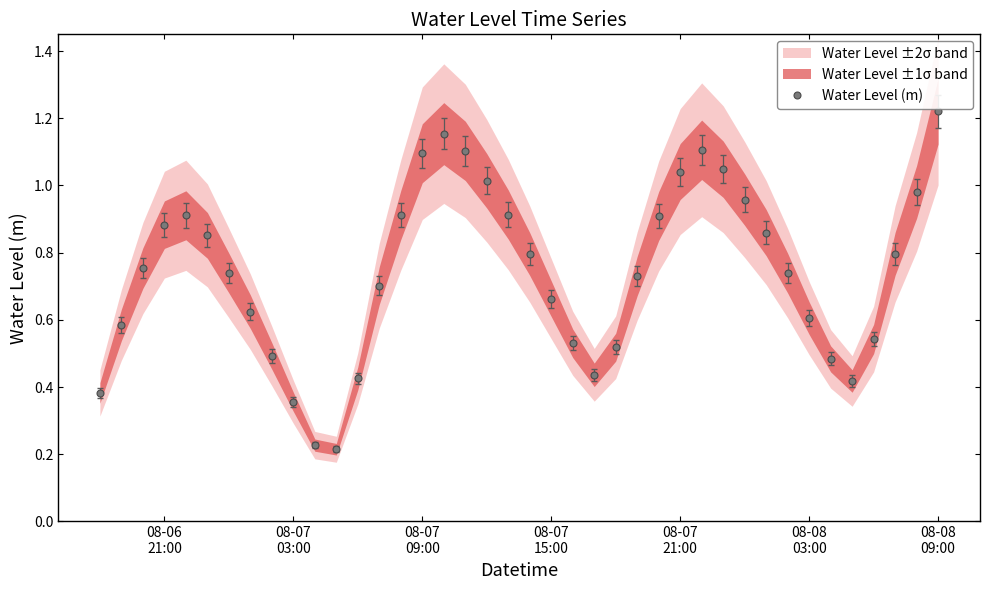

True or false: Water Level (m) has more than 2 interior local peaks.

True